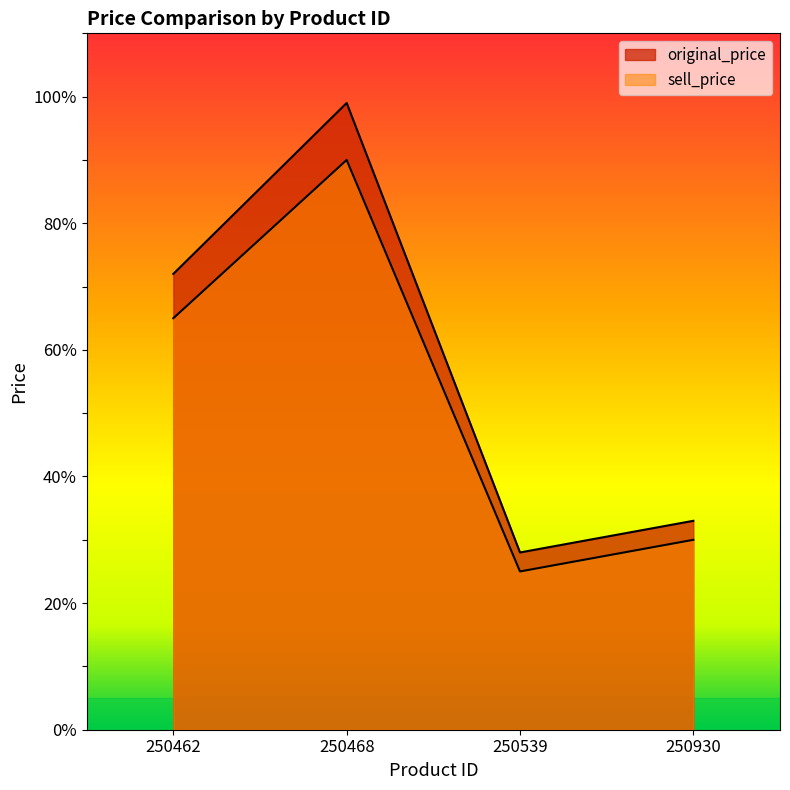

Reading left to right, what are all the values shown in this chart?

original_price: 250462=72	250468=99	250539=28	250930=33
sell_price: 250462=65	250468=90	250539=25	250930=30